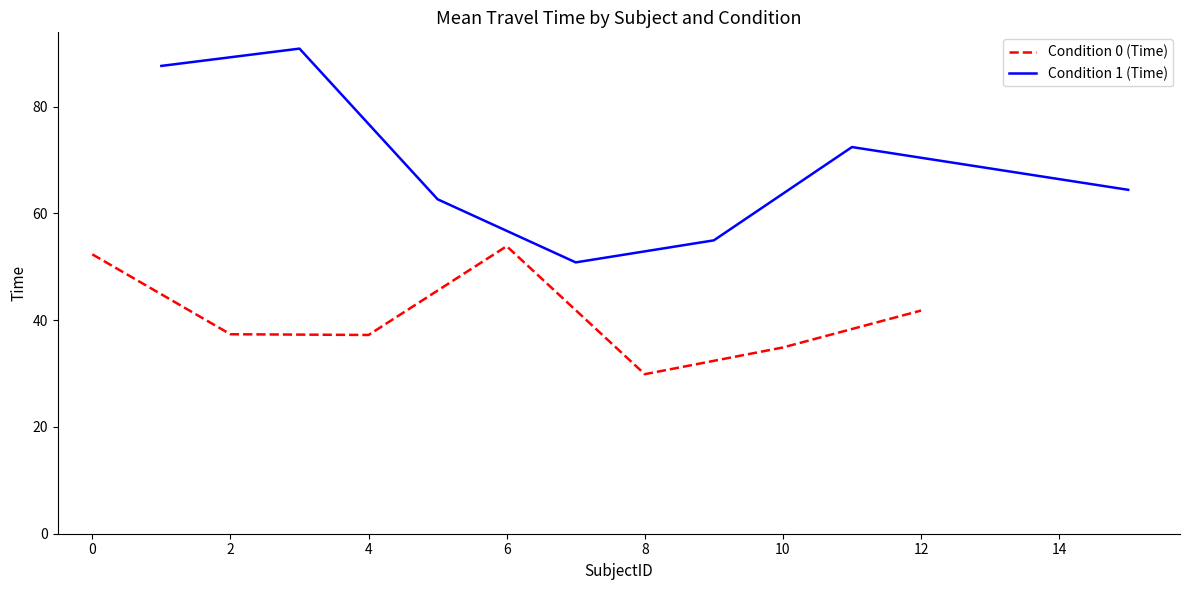

What is the minimum value for Condition 1 (Time)?

50.8